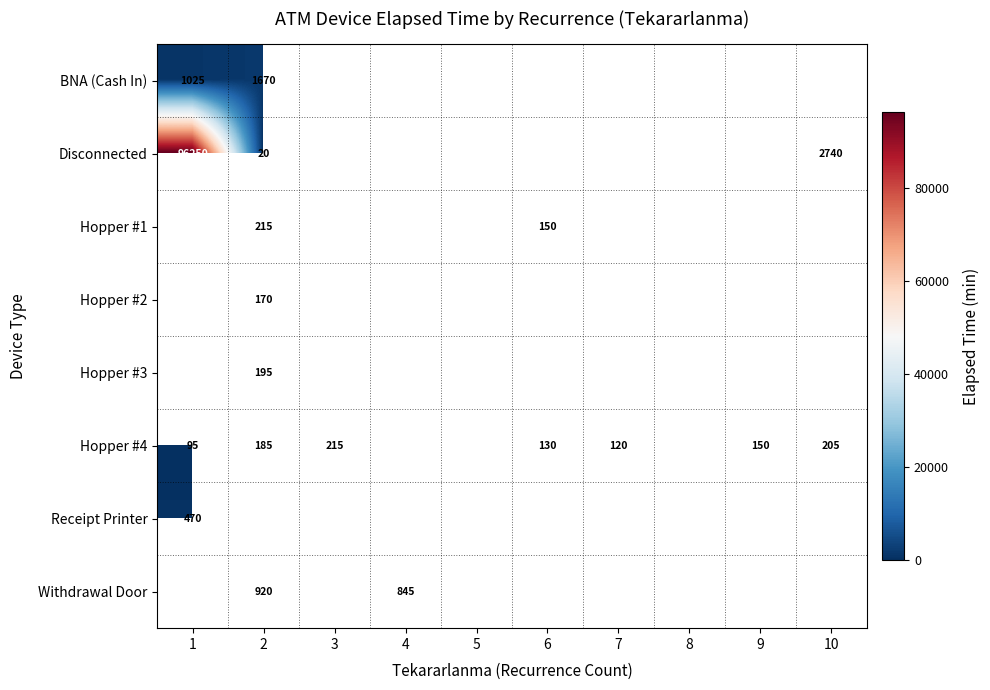

What is the sum of the Hopper #4 values at 1 and 10?

300